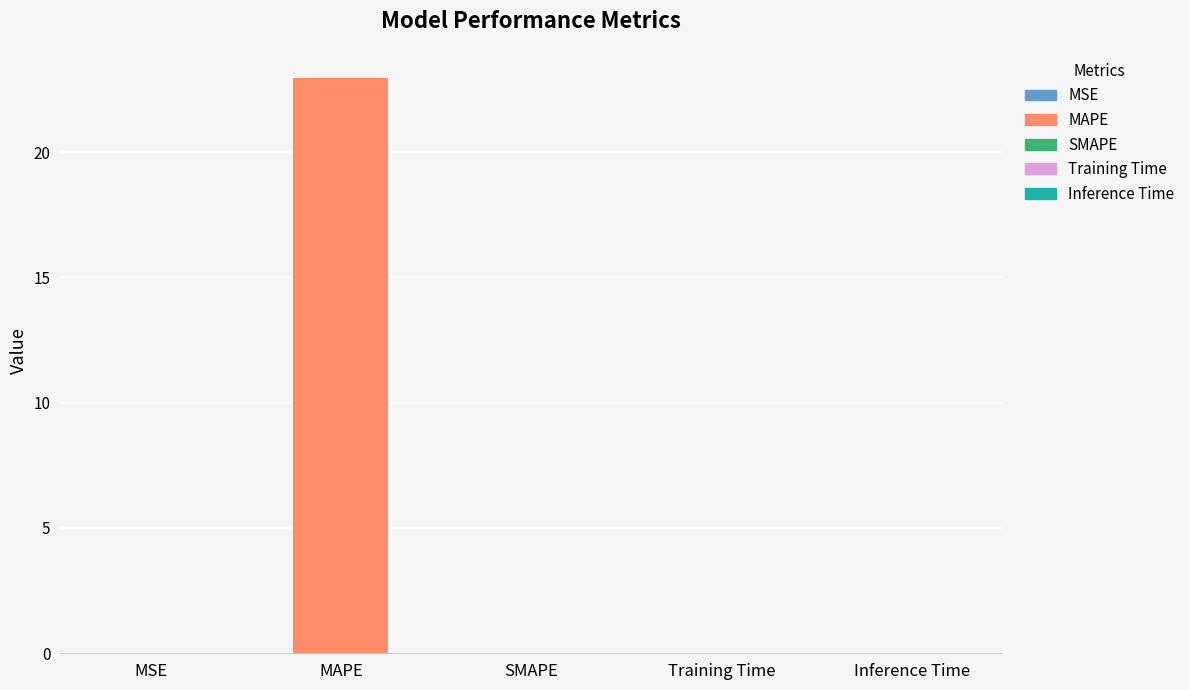

The chart shows a value of 0.0 at Inference Time. True or false?

True